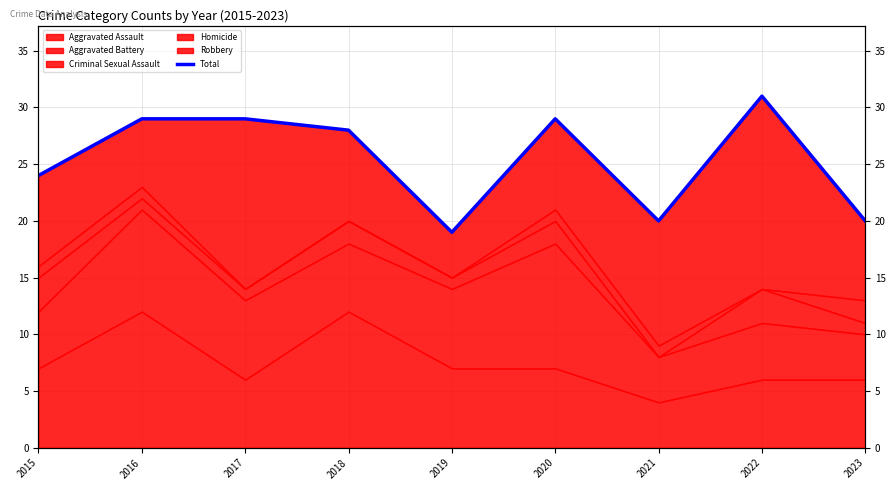

What is the minimum value shown in the chart?

19